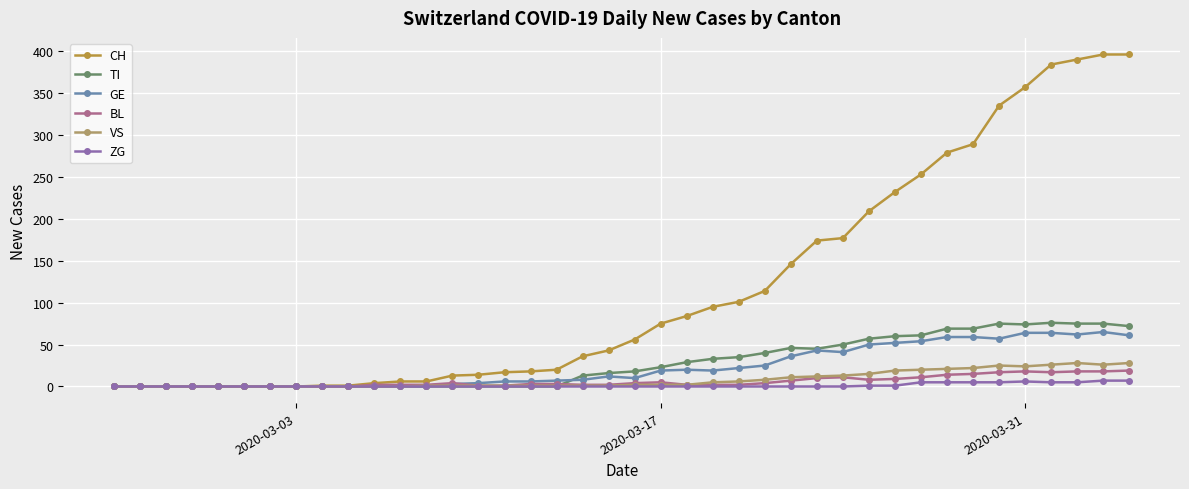

Is this an area chart (filled region under the line)?

No